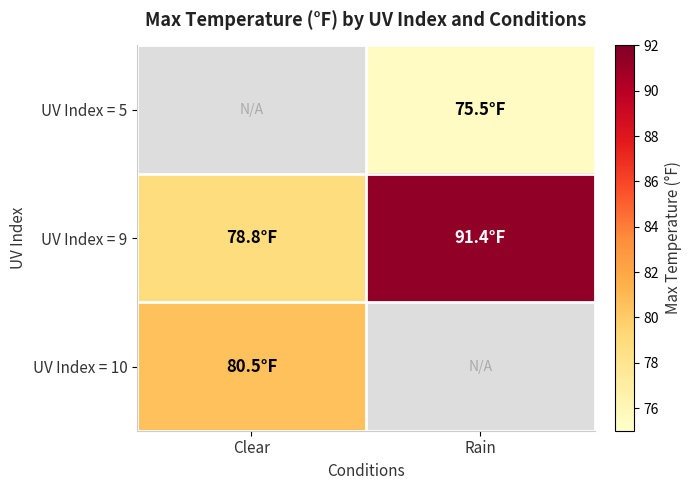

What is the difference between the maximum and minimum values in the UV Index = 9 series?

12.6